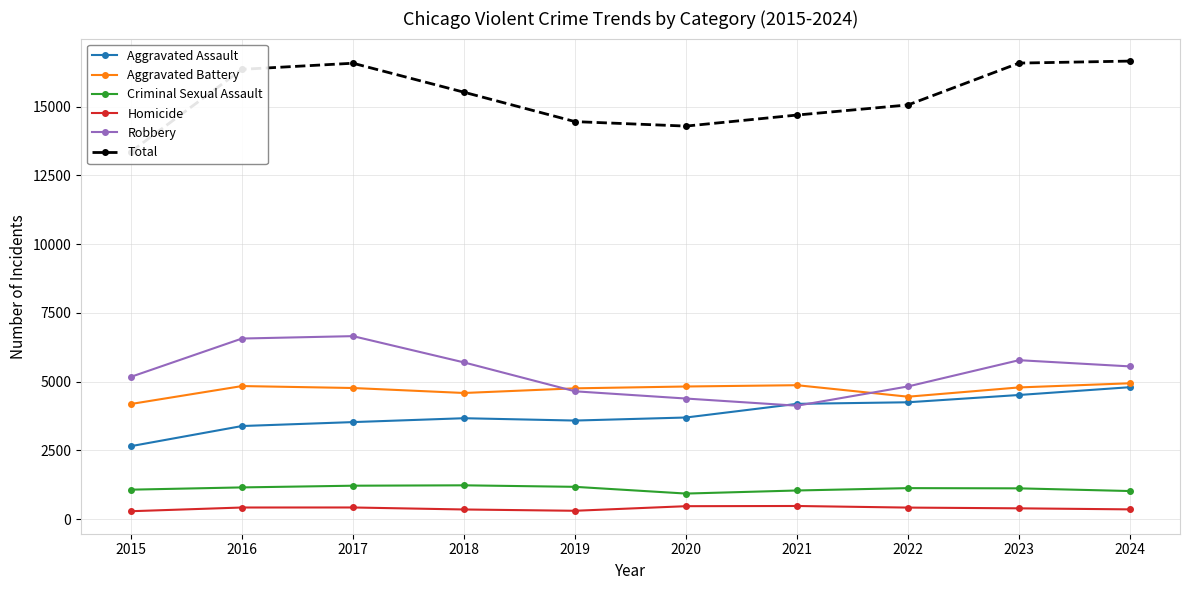

How many lines are shown in the chart?

6